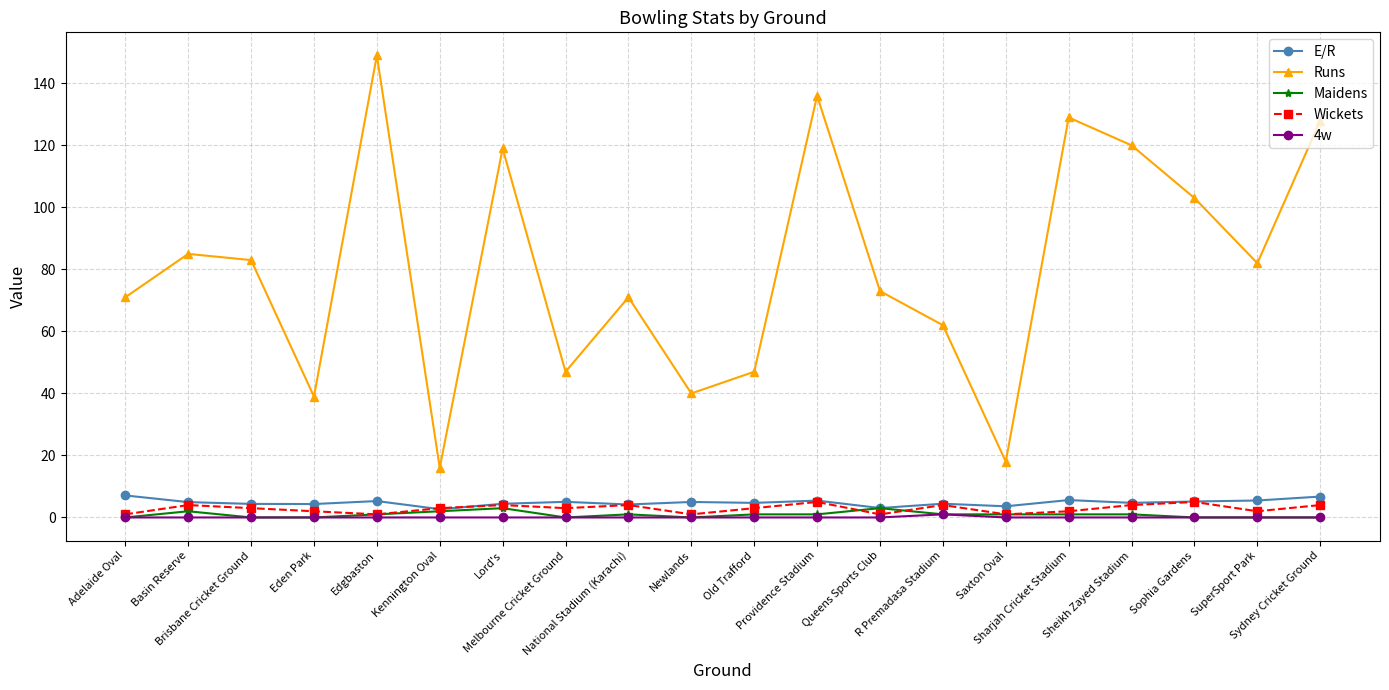

The value of Runs at Queens Sports Club is 104.2. True or false?

False